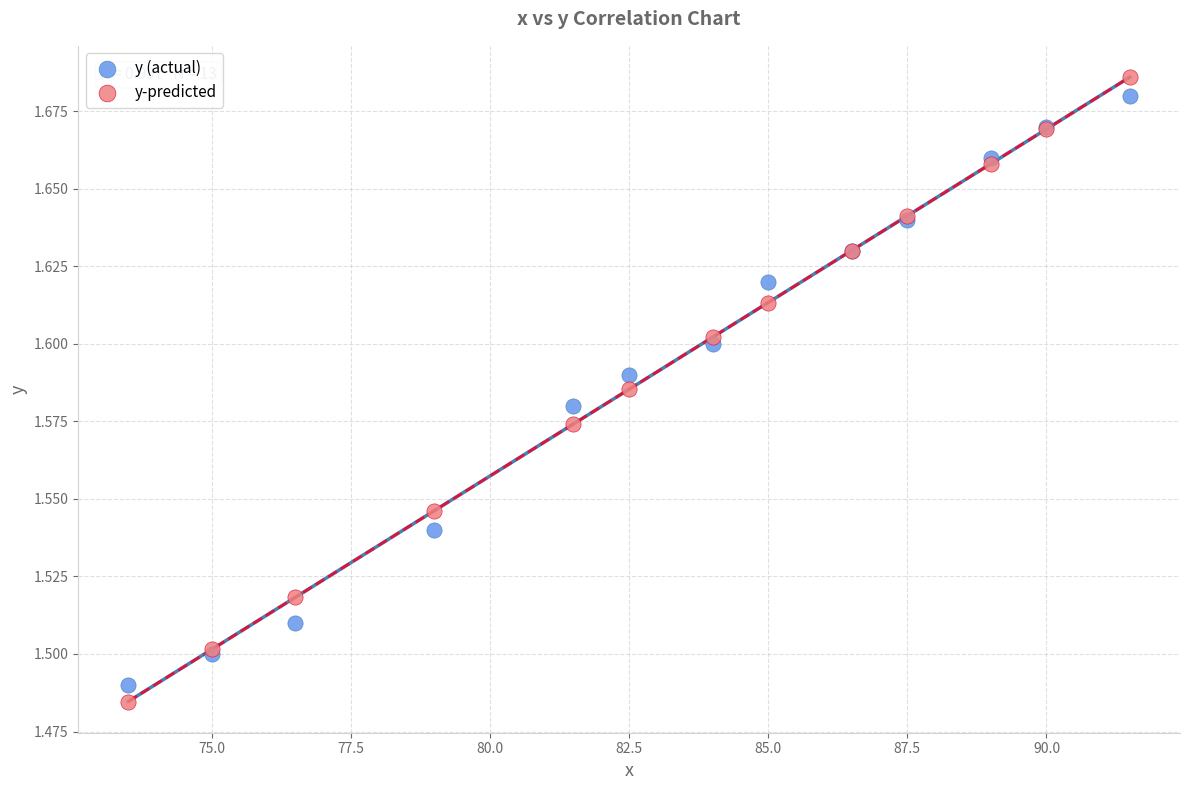

What is the X range (max minus min) for the scatter plot?

18.0